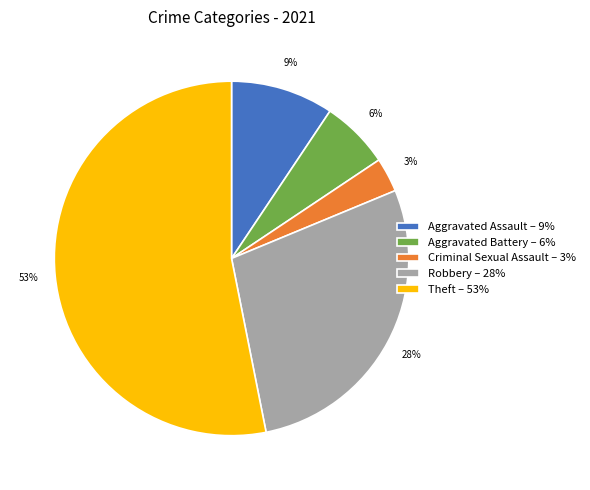

What is the largest slice in the pie chart?

Theft